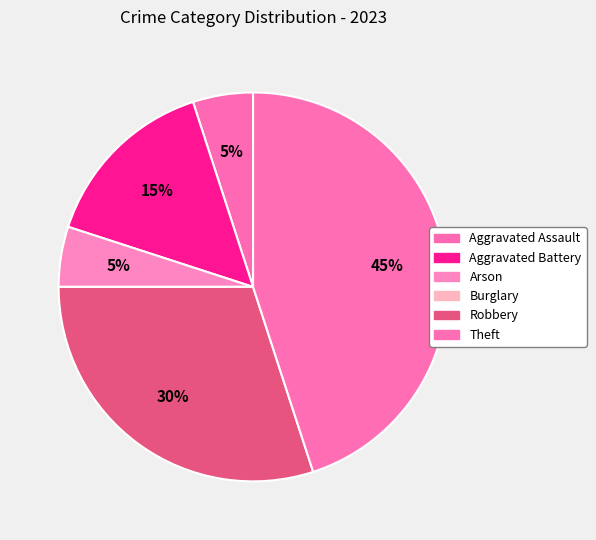

Is it true that Theft is 45% of the pie?

True